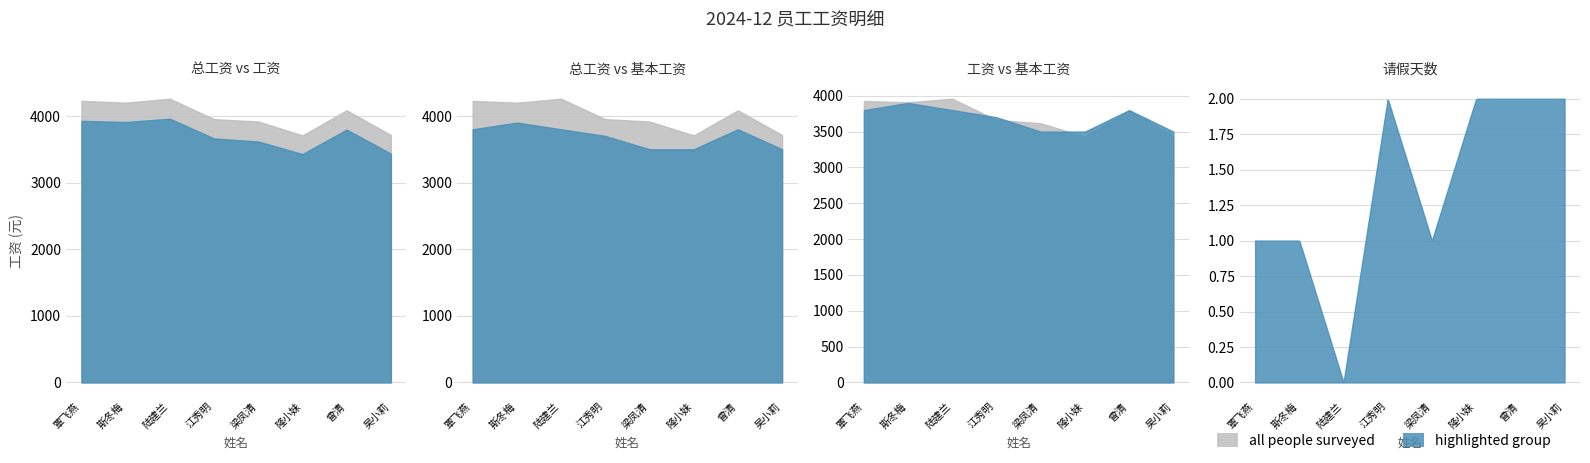

Count the 请假天数 values in the range 1 to 2.

7